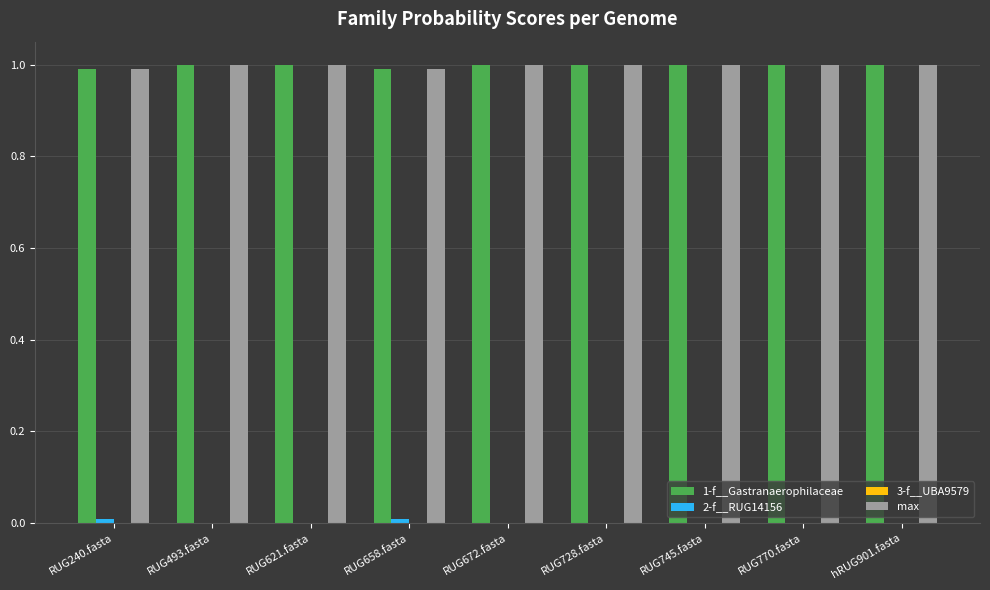

What is the sum of all 1-f__Gastranaerophilaceae values?

9.0